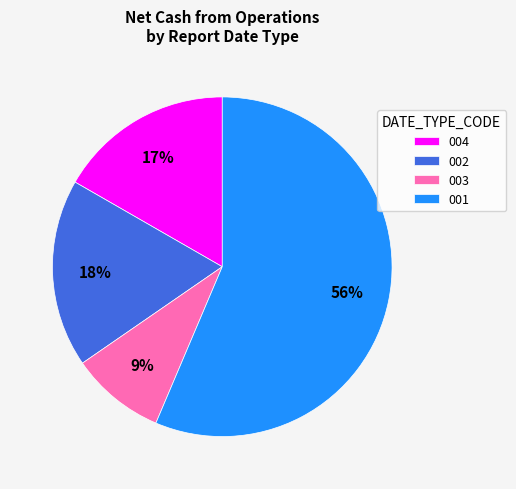

Which category has the smallest portion of the pie?

003